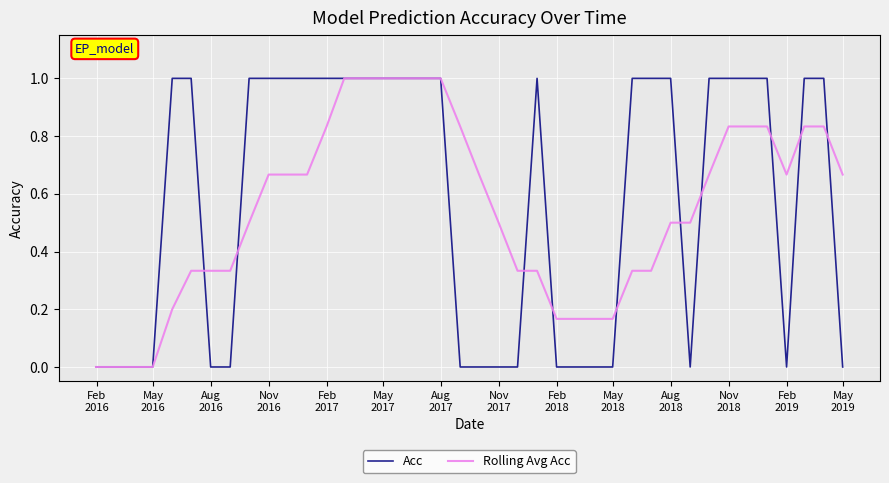

What is the greatest value displayed?

1.0